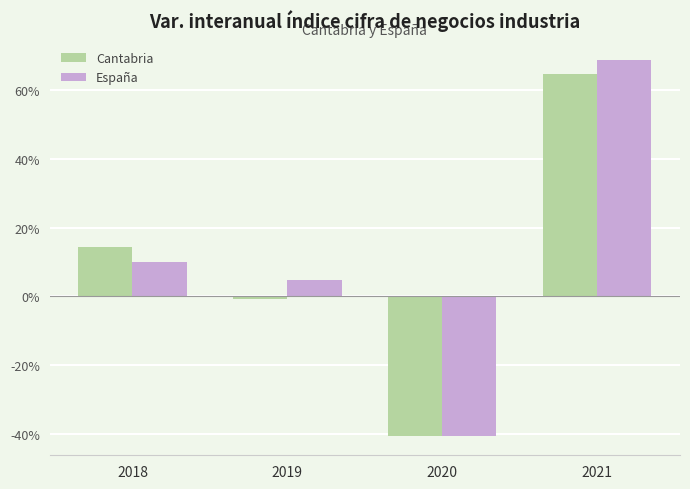

What is the value of the Cantabria bar at the 2nd from the left?

-0.8